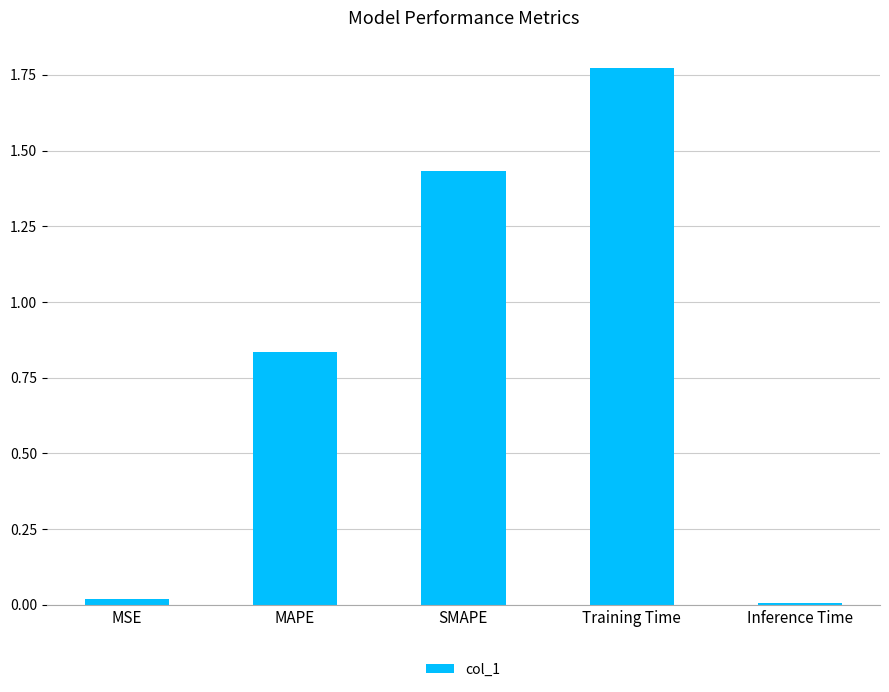

At which category does the chart reach its peak across all series?

Training Time